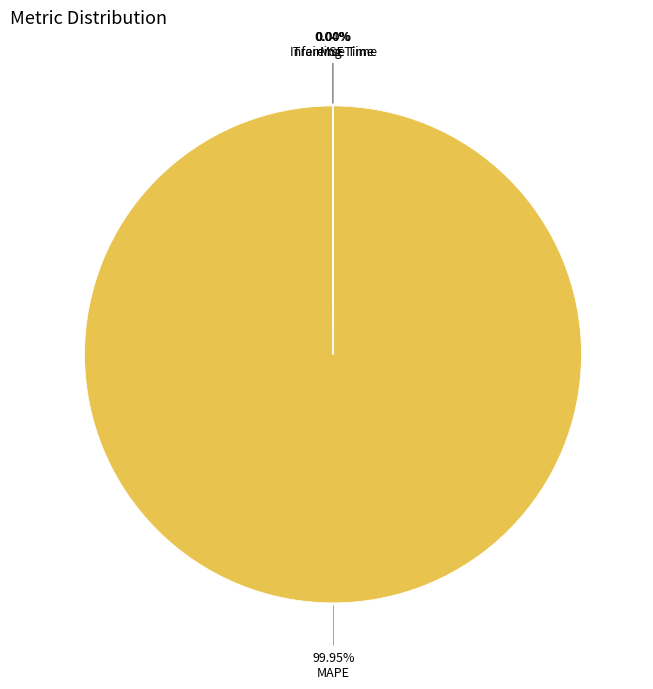

Which slice is the largest?

MAPE